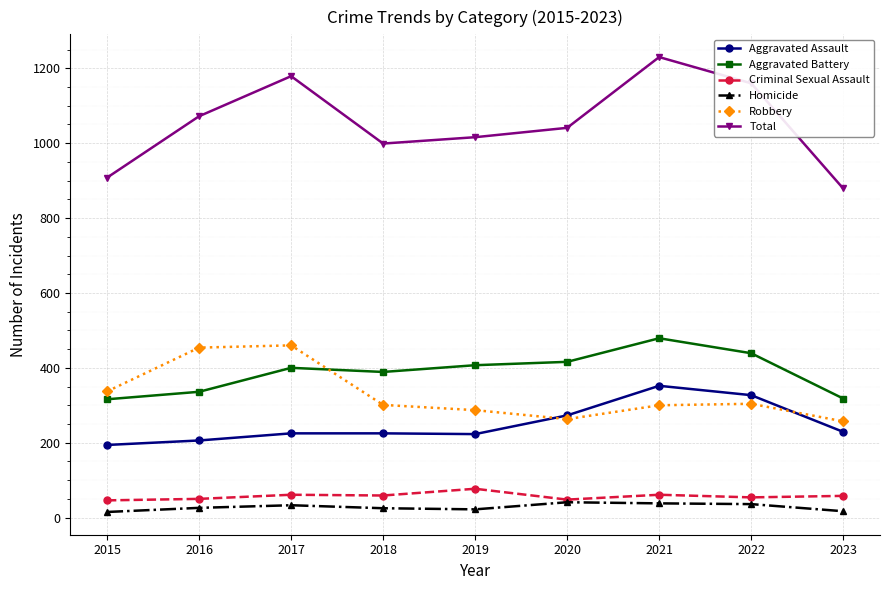

Is this an area chart (filled region under the line)?

No